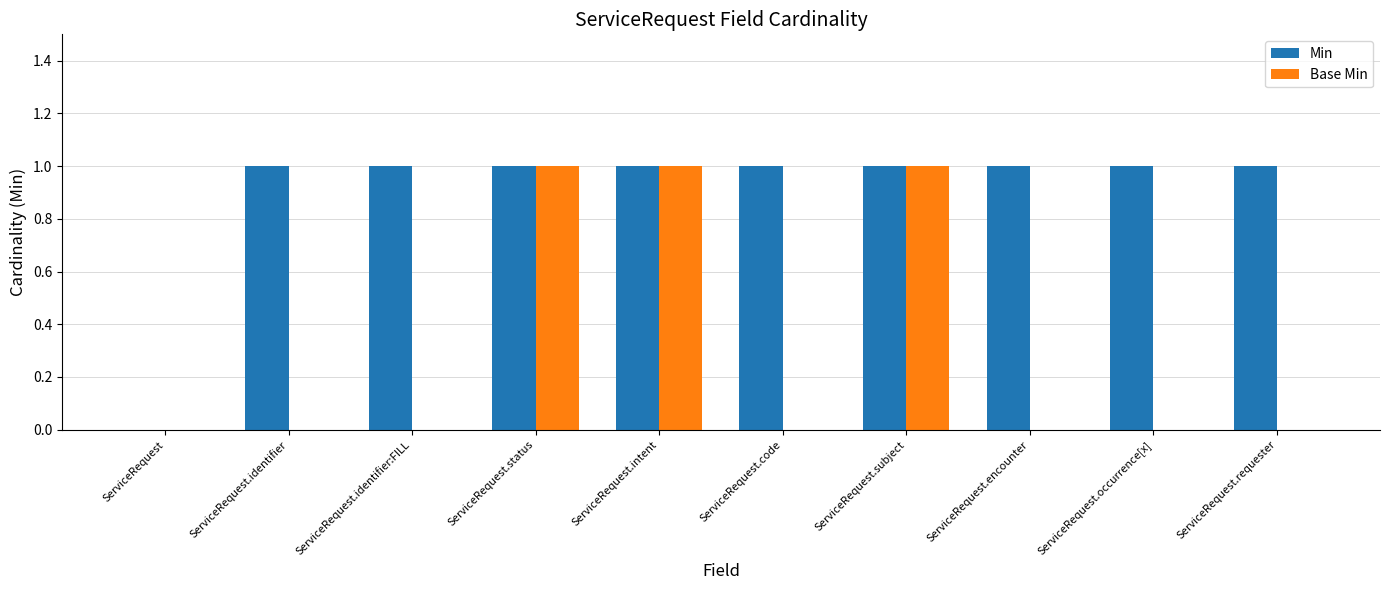

Which series changed the most between ServiceRequest.code and ServiceRequest.subject?

Base Min